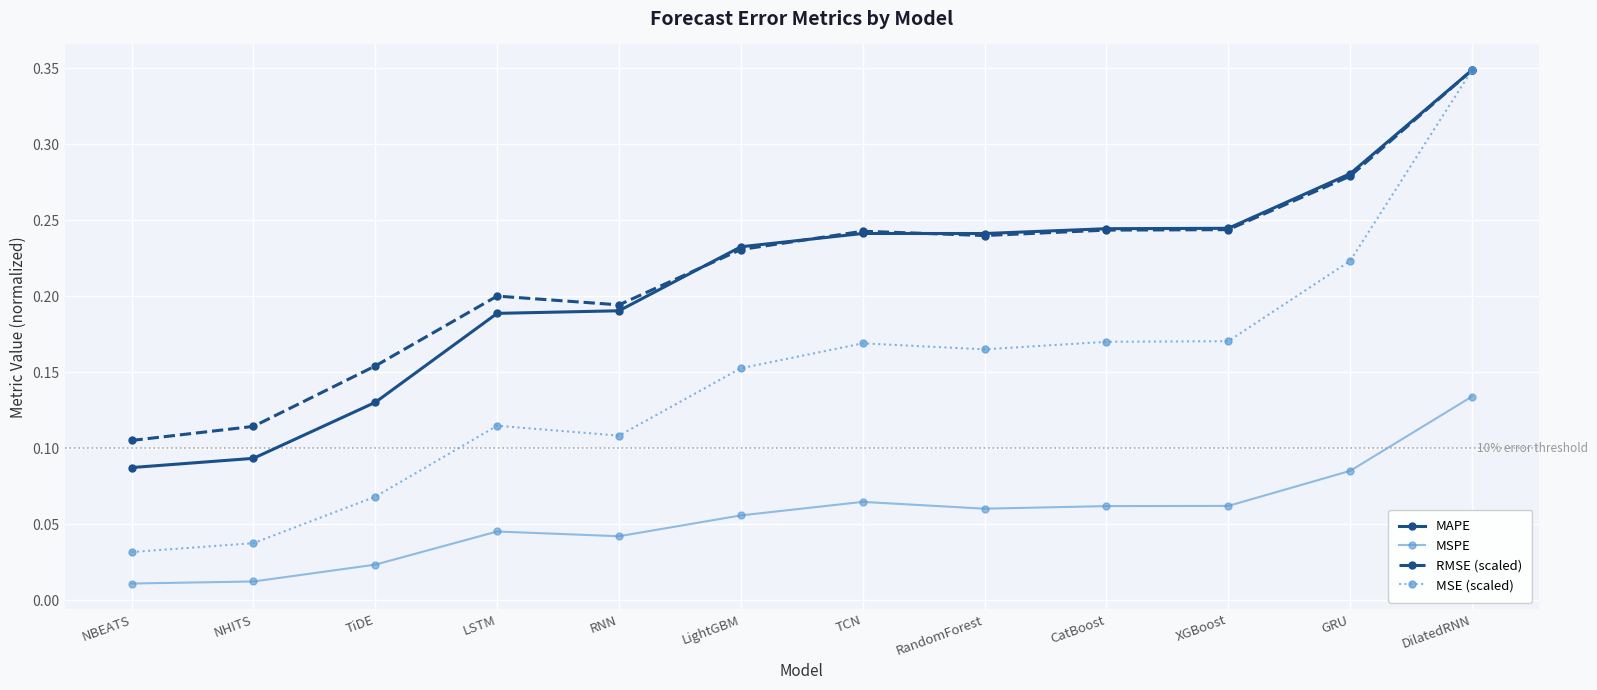

Which label corresponds to the largest value in the chart?

DilatedRNN